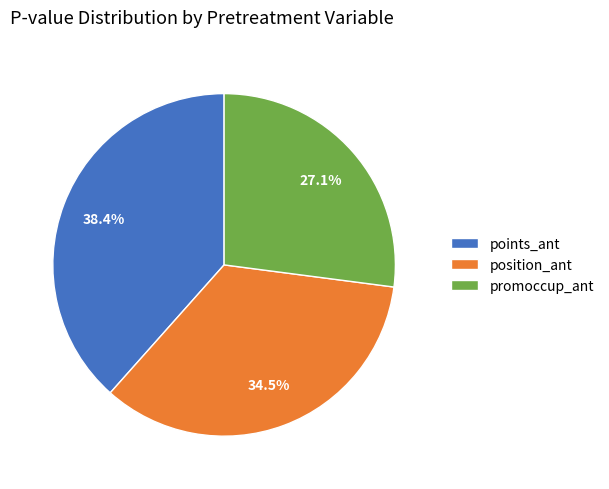

To the nearest percent, what is the average slice percentage?

33%